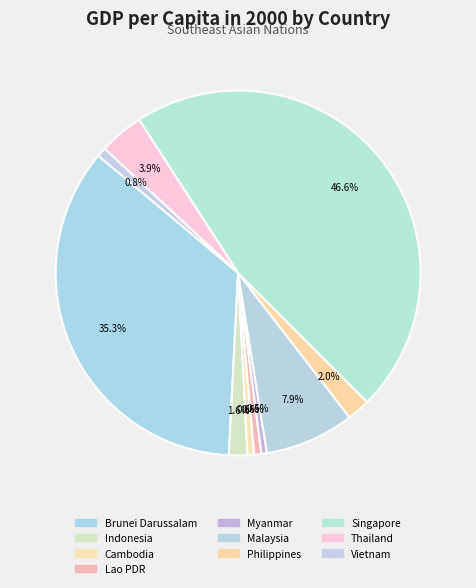

True or false: Malaysia accounts for 1% of the total.

False